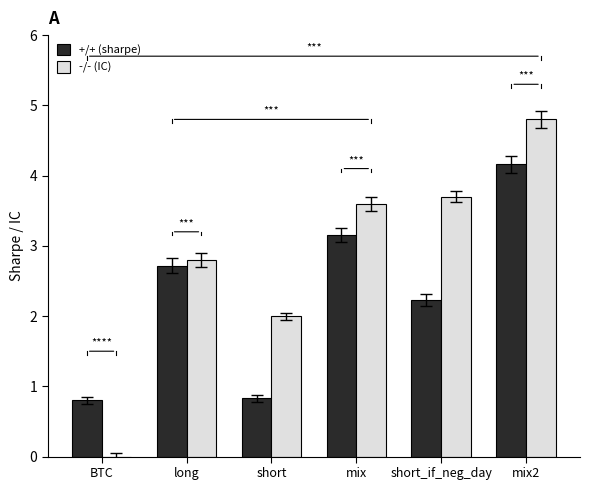

How many values in the -/- (IC) series exceed 3?

3